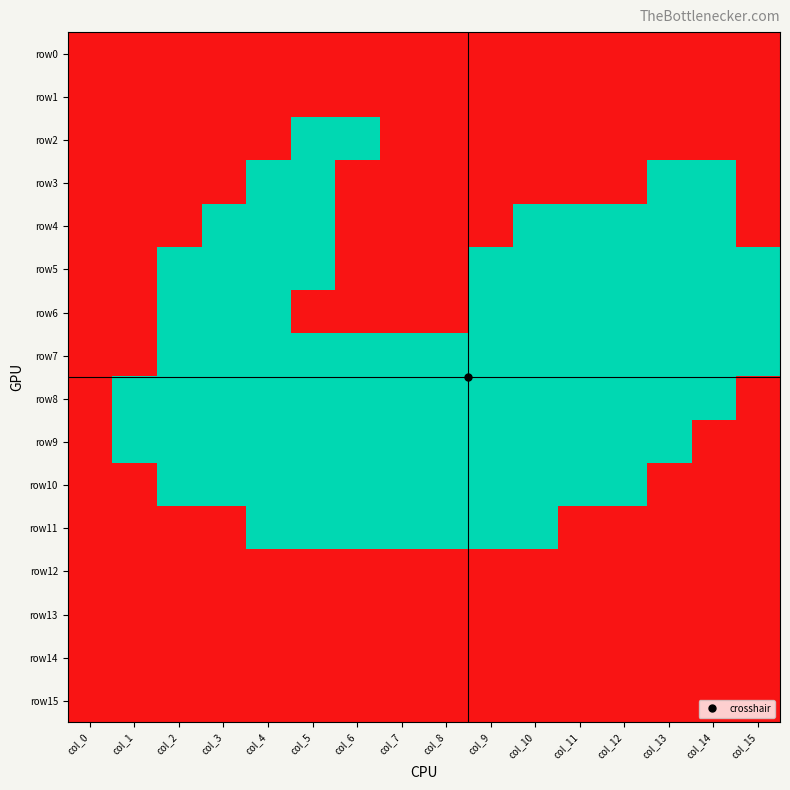

Reading right to left, extract all data points from this chart.

row0: col_15=1	col_14=1	col_13=1	col_12=1	col_11=1	col_10=1	col_9=1	col_8=1	col_7=1	col_6=1	col_5=1	col_4=1	col_3=1	col_2=1	col_1=1	col_0=1
row1: col_15=1	col_14=1	col_13=1	col_12=1	col_11=1	col_10=1	col_9=1	col_8=1	col_7=1	col_6=1	col_5=1	col_4=1	col_3=1	col_2=1	col_1=1	col_0=1
row2: col_15=1	col_14=1	col_13=1	col_12=1	col_11=1	col_10=1	col_9=1	col_8=1	col_7=1	col_6=0	col_5=0	col_4=1	col_3=1	col_2=1	col_1=1	col_0=1
row3: col_15=1	col_14=0	col_13=0	col_12=1	col_11=1	col_10=1	col_9=1	col_8=1	col_7=1	col_6=1	col_5=0	col_4=0	col_3=1	col_2=1	col_1=1	col_0=1
row4: col_15=1	col_14=0	col_13=0	col_12=0	col_11=0	col_10=0	col_9=1	col_8=1	col_7=1	col_6=1	col_5=0	col_4=0	col_3=0	col_2=1	col_1=1	col_0=1
row5: col_15=0	col_14=0	col_13=0	col_12=0	col_11=0	col_10=0	col_9=0	col_8=1	col_7=1	col_6=1	col_5=0	col_4=0	col_3=0	col_2=0	col_1=1	col_0=1
row6: col_15=0	col_14=0	col_13=0	col_12=0	col_11=0	col_10=0	col_9=0	col_8=1	col_7=1	col_6=1	col_5=1	col_4=0	col_3=0	col_2=0	col_1=1	col_0=1
row7: col_15=0	col_14=0	col_13=0	col_12=0	col_11=0	col_10=0	col_9=0	col_8=0	col_7=0	col_6=0	col_5=0	col_4=0	col_3=0	col_2=0	col_1=1	col_0=1
row8: col_15=1	col_14=0	col_13=0	col_12=0	col_11=0	col_10=0	col_9=0	col_8=0	col_7=0	col_6=0	col_5=0	col_4=0	col_3=0	col_2=0	col_1=0	col_0=1
row9: col_15=1	col_14=1	col_13=0	col_12=0	col_11=0	col_10=0	col_9=0	col_8=0	col_7=0	col_6=0	col_5=0	col_4=0	col_3=0	col_2=0	col_1=0	col_0=1
row10: col_15=1	col_14=1	col_13=1	col_12=0	col_11=0	col_10=0	col_9=0	col_8=0	col_7=0	col_6=0	col_5=0	col_4=0	col_3=0	col_2=0	col_1=1	col_0=1
row11: col_15=1	col_14=1	col_13=1	col_12=1	col_11=1	col_10=0	col_9=0	col_8=0	col_7=0	col_6=0	col_5=0	col_4=0	col_3=1	col_2=1	col_1=1	col_0=1
row12: col_15=1	col_14=1	col_13=1	col_12=1	col_11=1	col_10=1	col_9=1	col_8=1	col_7=1	col_6=1	col_5=1	col_4=1	col_3=1	col_2=1	col_1=1	col_0=1
row13: col_15=1	col_14=1	col_13=1	col_12=1	col_11=1	col_10=1	col_9=1	col_8=1	col_7=1	col_6=1	col_5=1	col_4=1	col_3=1	col_2=1	col_1=1	col_0=1
row14: col_15=1	col_14=1	col_13=1	col_12=1	col_11=1	col_10=1	col_9=1	col_8=1	col_7=1	col_6=1	col_5=1	col_4=1	col_3=1	col_2=1	col_1=1	col_0=1
row15: col_15=1	col_14=1	col_13=1	col_12=1	col_11=1	col_10=1	col_9=1	col_8=1	col_7=1	col_6=1	col_5=1	col_4=1	col_3=1	col_2=1	col_1=1	col_0=1